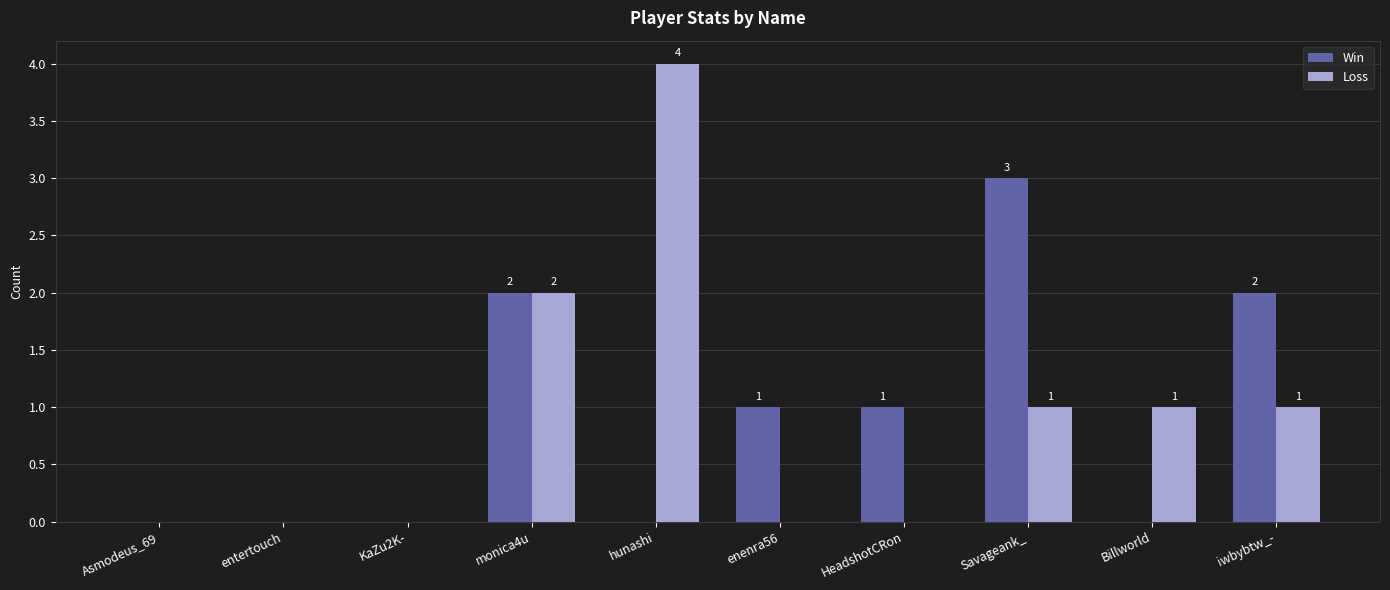

What is the highest value of the Win series?

3